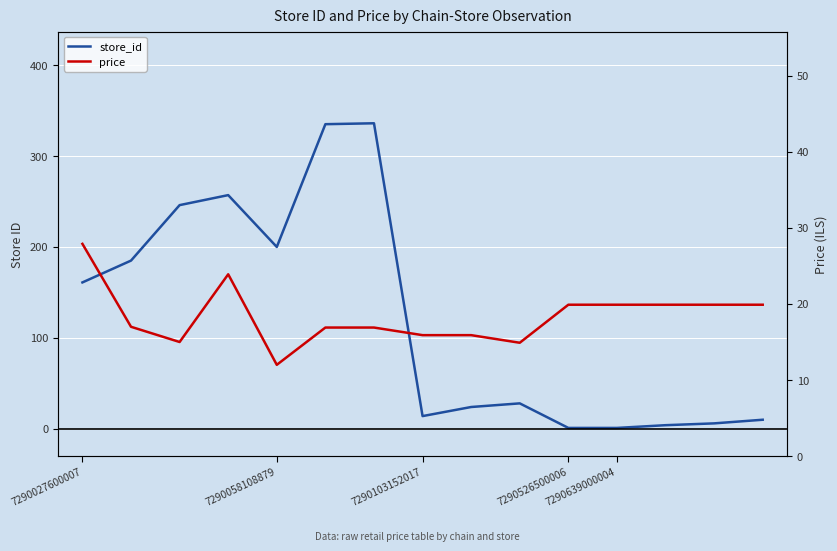

True or false: price has a value of 8.0 at 7290103152017.

False